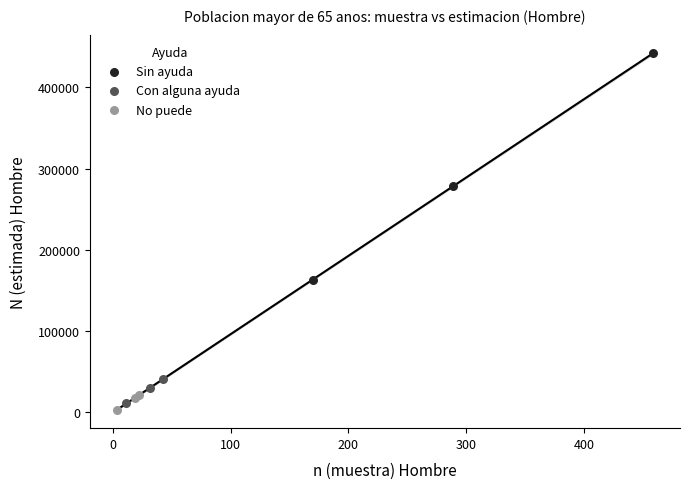

Which series has the widest spread of Y values?

Sin ayuda